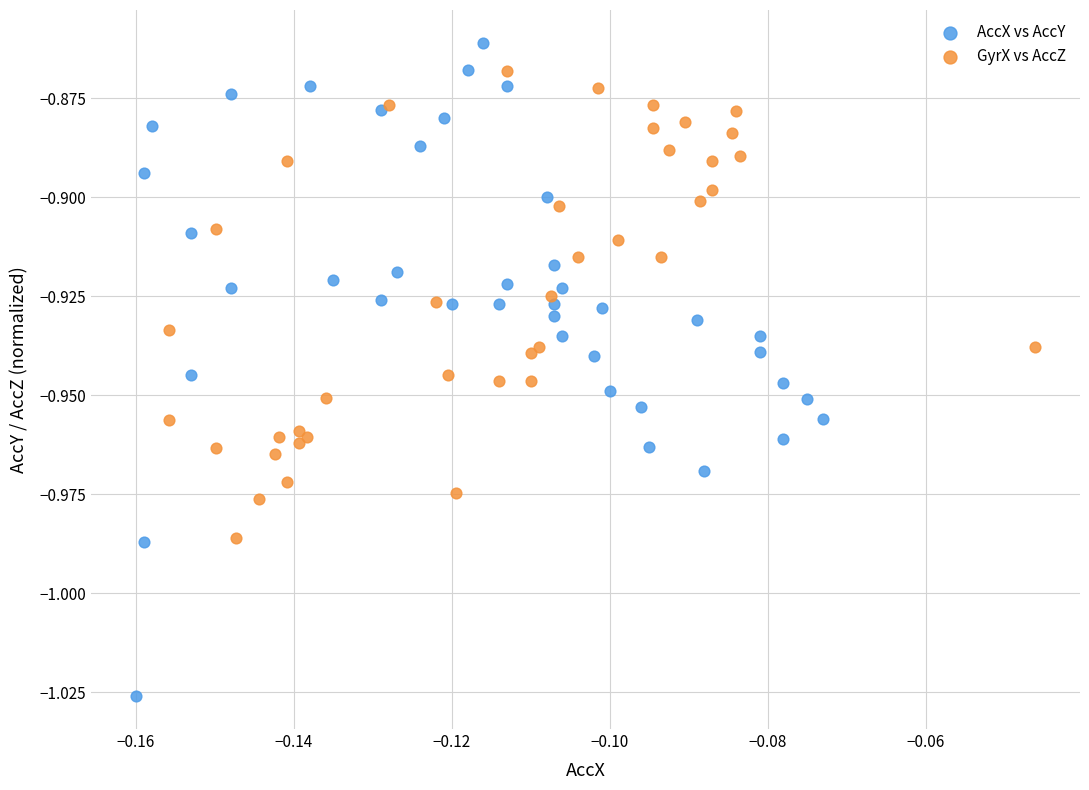

Which series has the widest spread of Y values?

AccX vs AccY